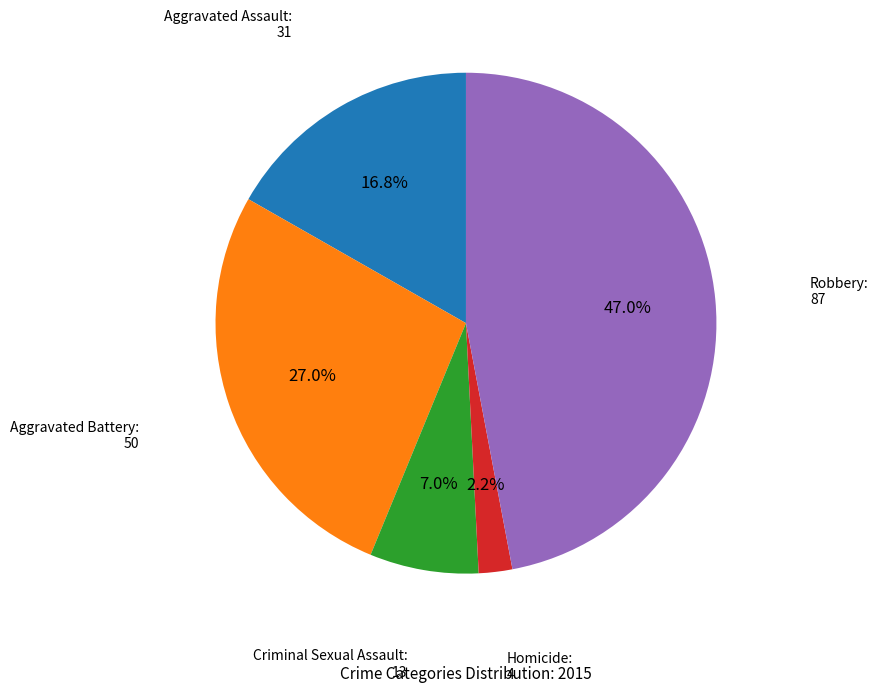

Is there a majority slice in this chart?

No